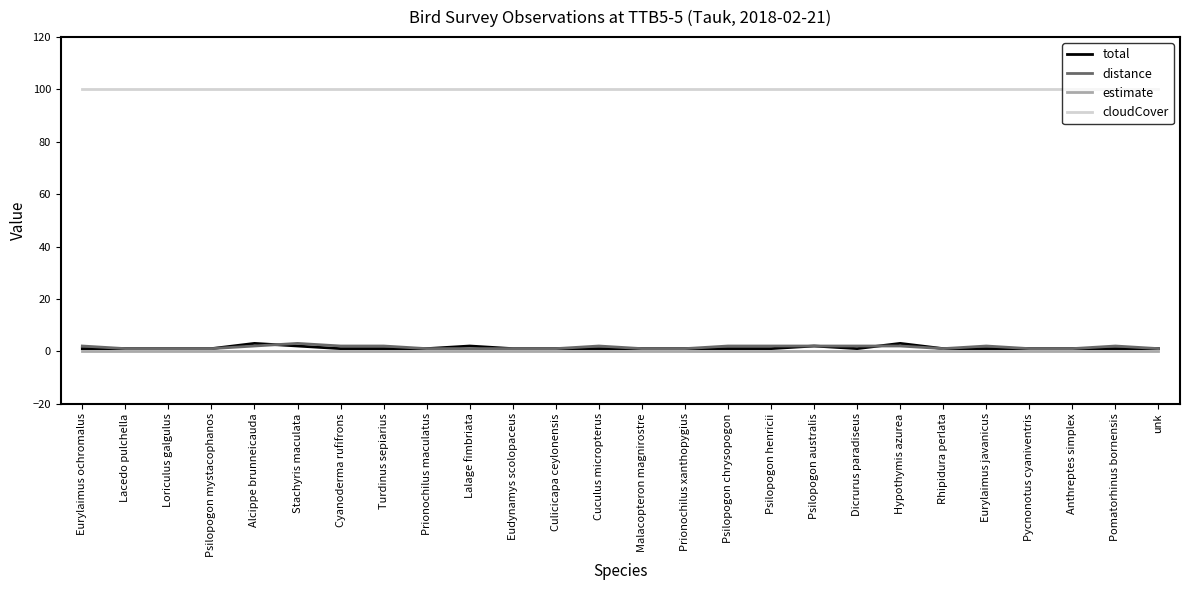

What is the highest value of the total series?

3